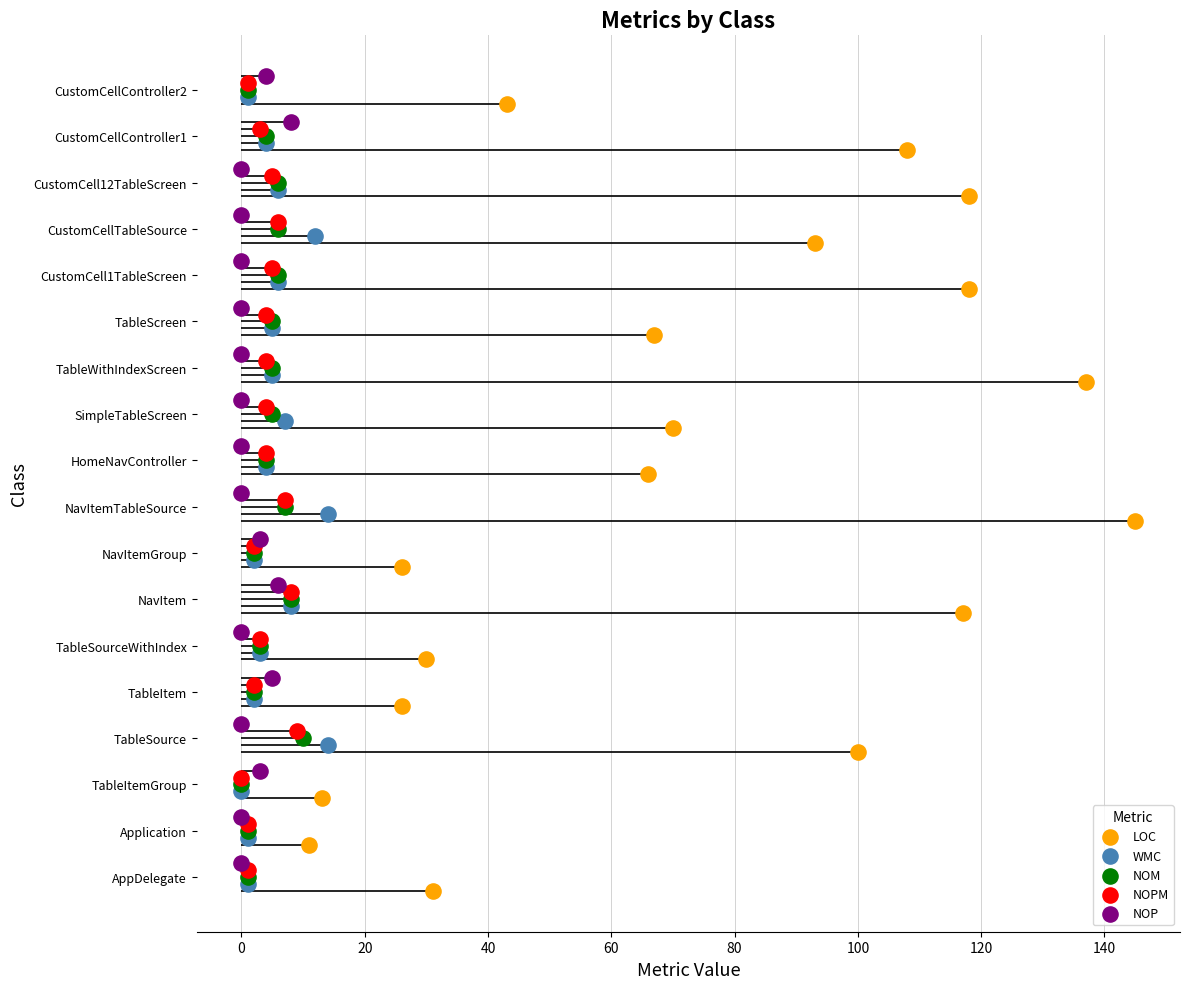

Which series contains the lowest Y value?

LOC